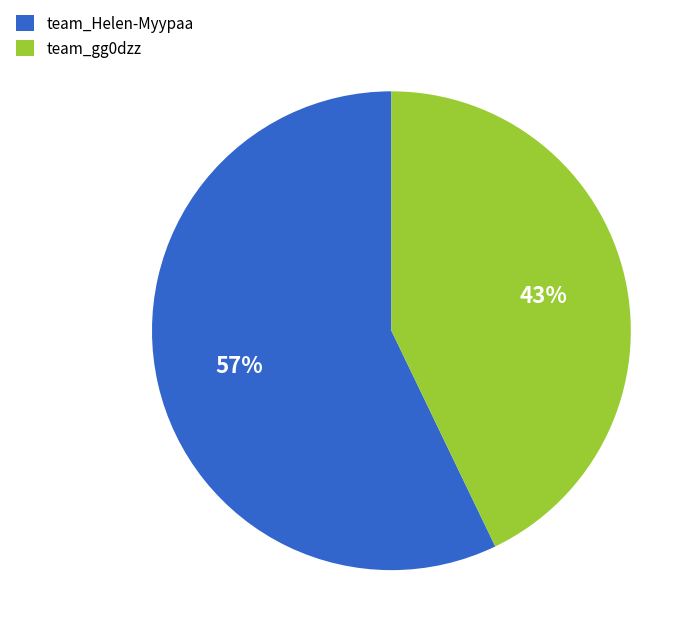

To the nearest percent, what is the combined percentage of team_gg0dzz and team_Helen-Myypaa?

100%